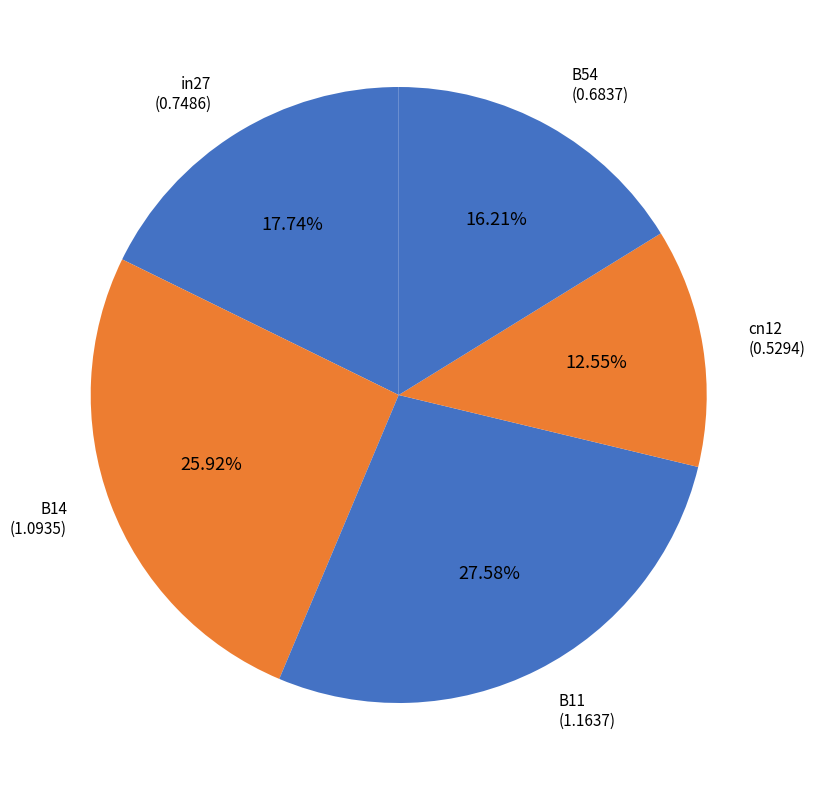

To the nearest percent, what is the average slice percentage?

20%